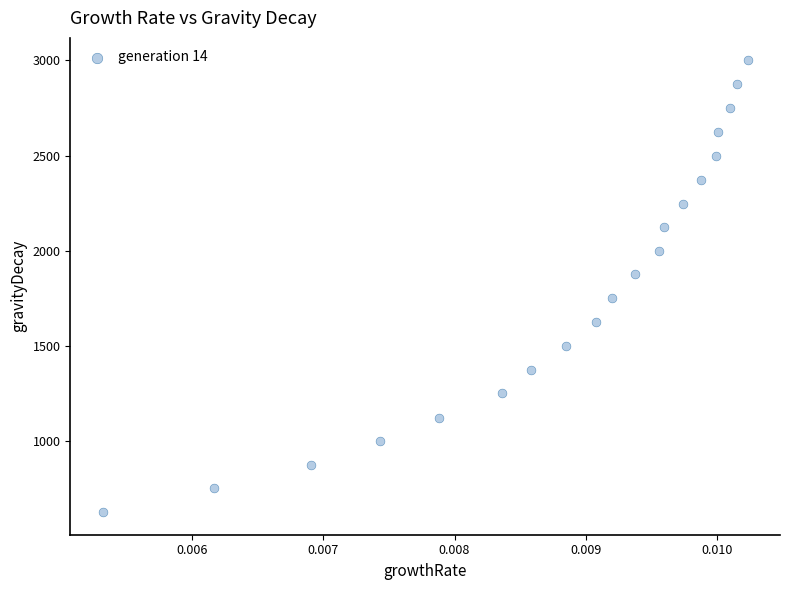

How many points are shown in the scatter plot?

20